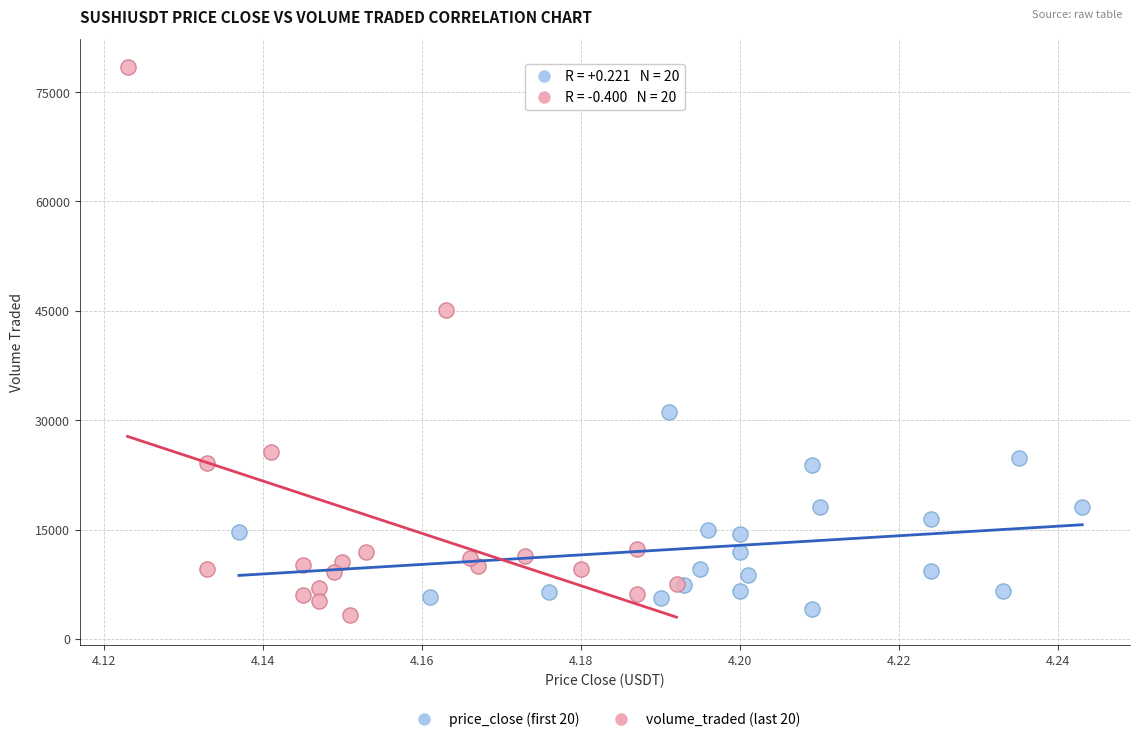

Which series contains the highest Y value?

volume_traded (last 20)